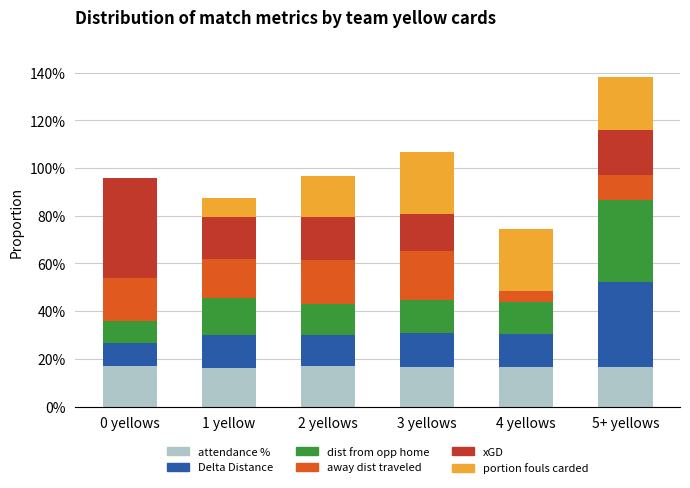

How many groups of bars are there?

6